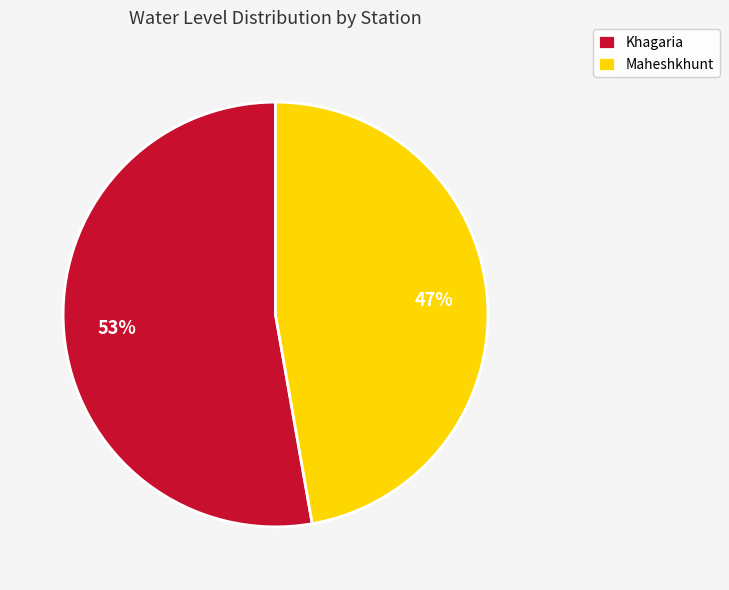

Is it true that Khagaria is 41% of the pie?

False